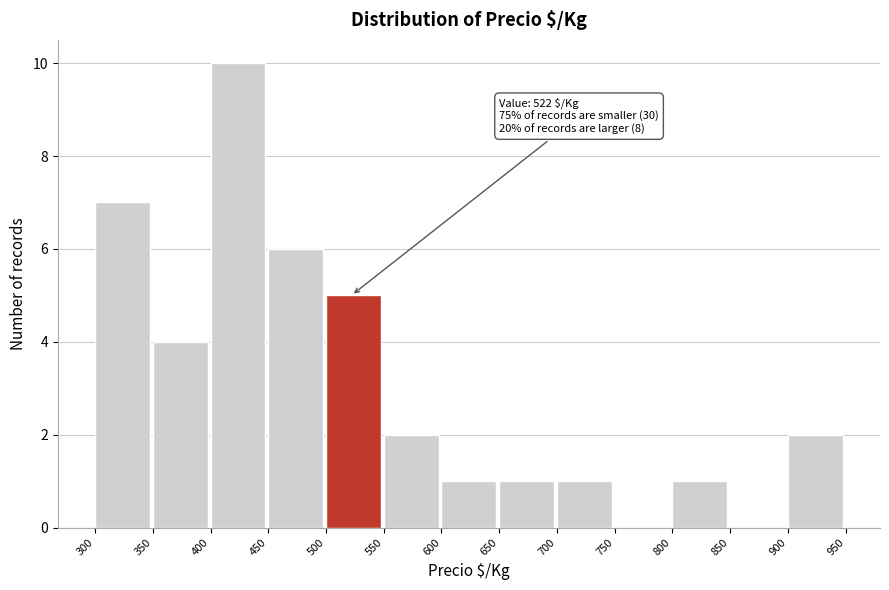

Which range on the x-axis has the tallest bar?

400 to 450